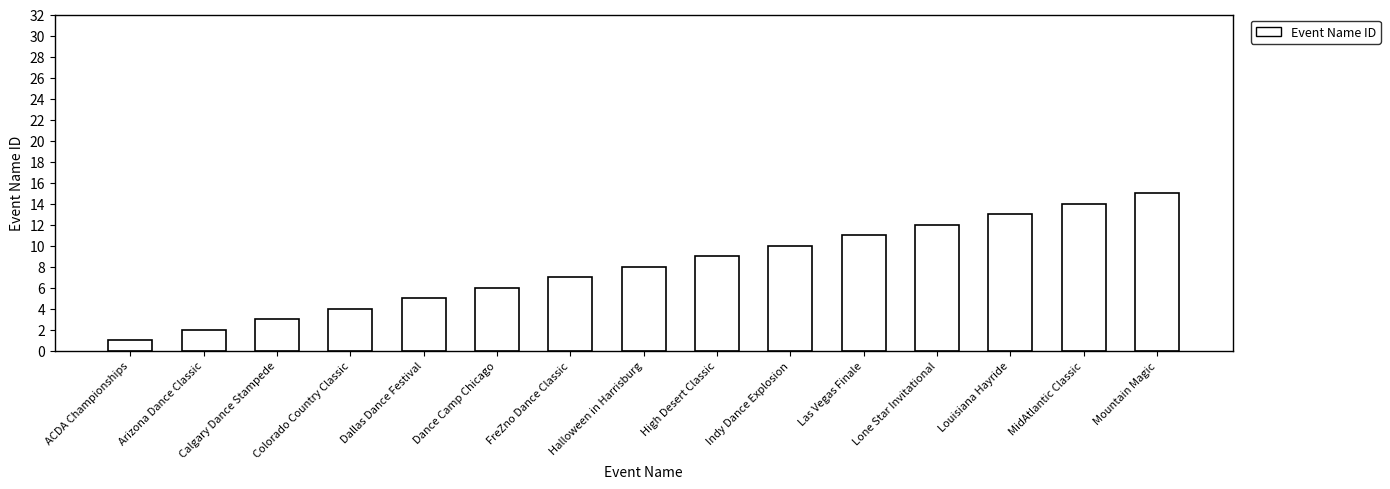

At which label is the value closest to 8?

Halloween in Harrisburg